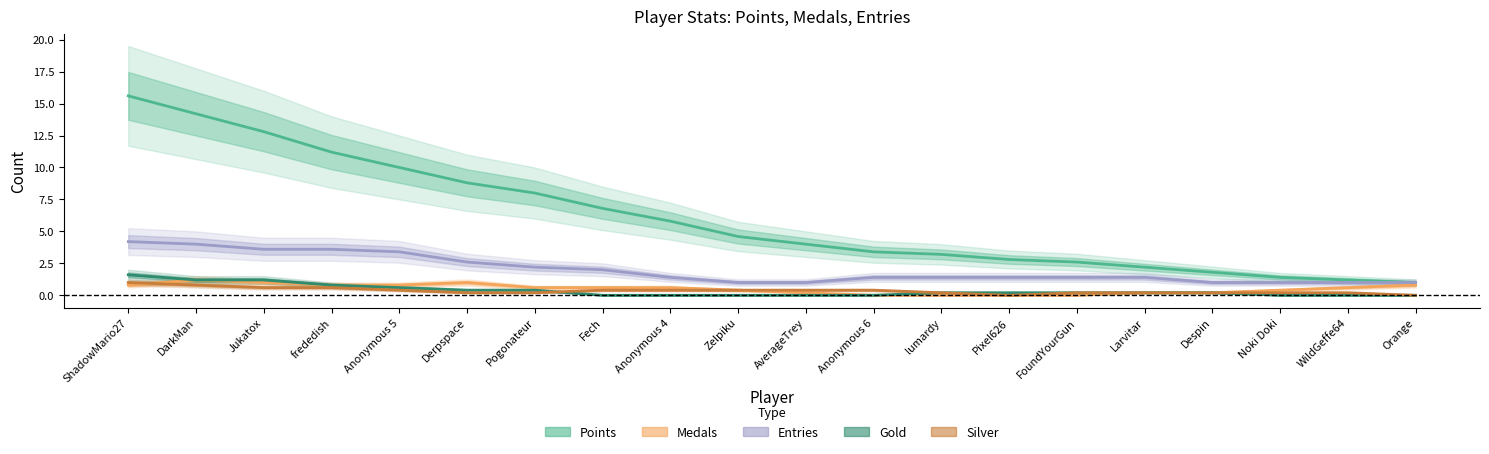

At Zelpiku, list the series in order from smallest to largest.

Gold, Medals, Silver, Entries, Points